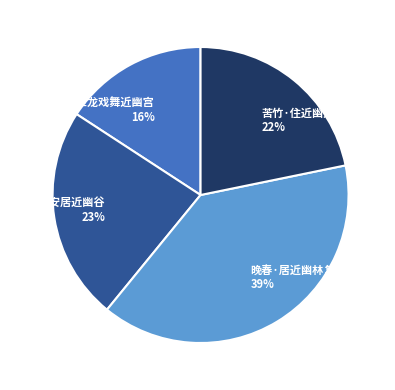

What is the ratio of the value at 苦竹·住近幽人善卜邻 to the value at 江城子·鱼龙戏舞近幽宫?

1.4